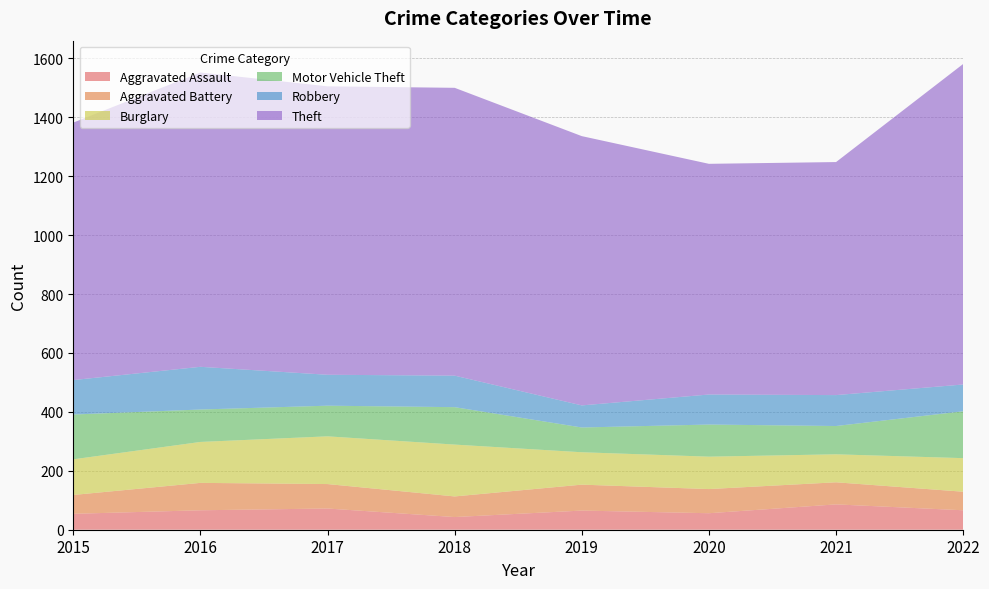

Reading left to right, list all the values displayed in this chart.

Aggravated Assault: 54	66	72	43	65	56	86	66
Aggravated Battery: 64	93	83	70	88	82	75	63
Burglary: 121	139	162	176	110	110	95	114
Motor Vehicle Theft: 152	110	104	127	84	109	96	159
Robbery: 117	145	105	107	75	102	105	91
Theft: 874	999	979	977	914	783	791	1088